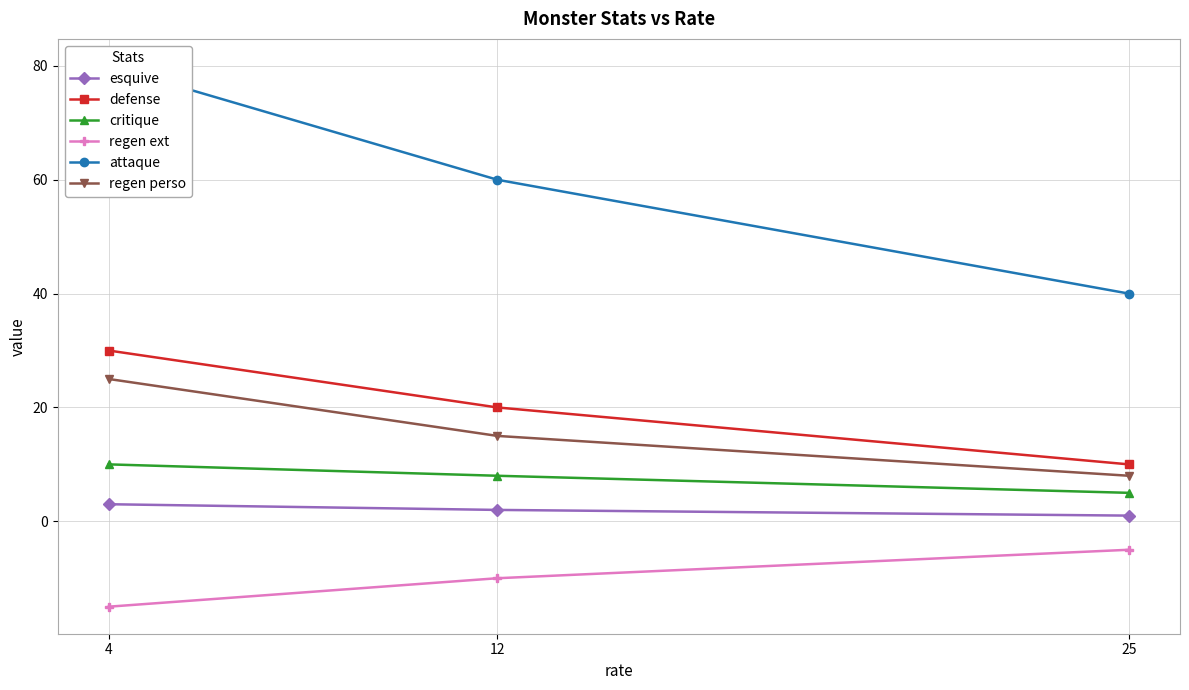

Which category has the lowest value in the regen ext series?

4